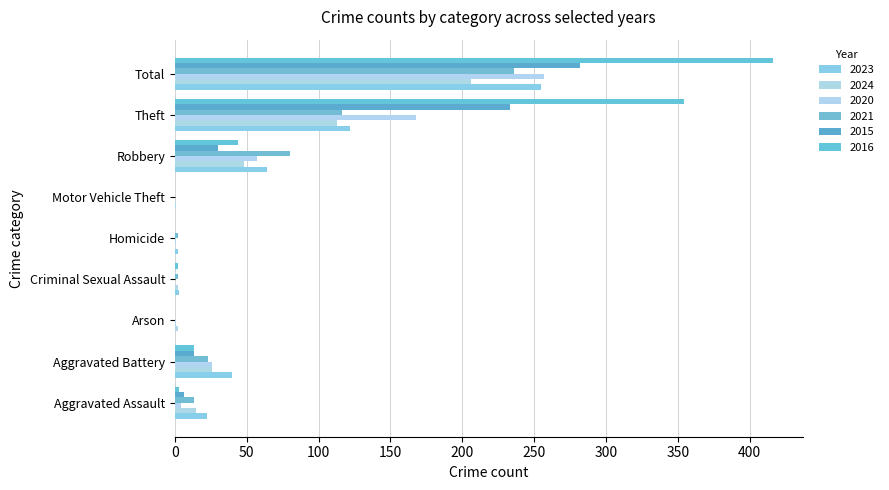

What is the label of the 4th bar from the left?

Criminal Sexual Assault